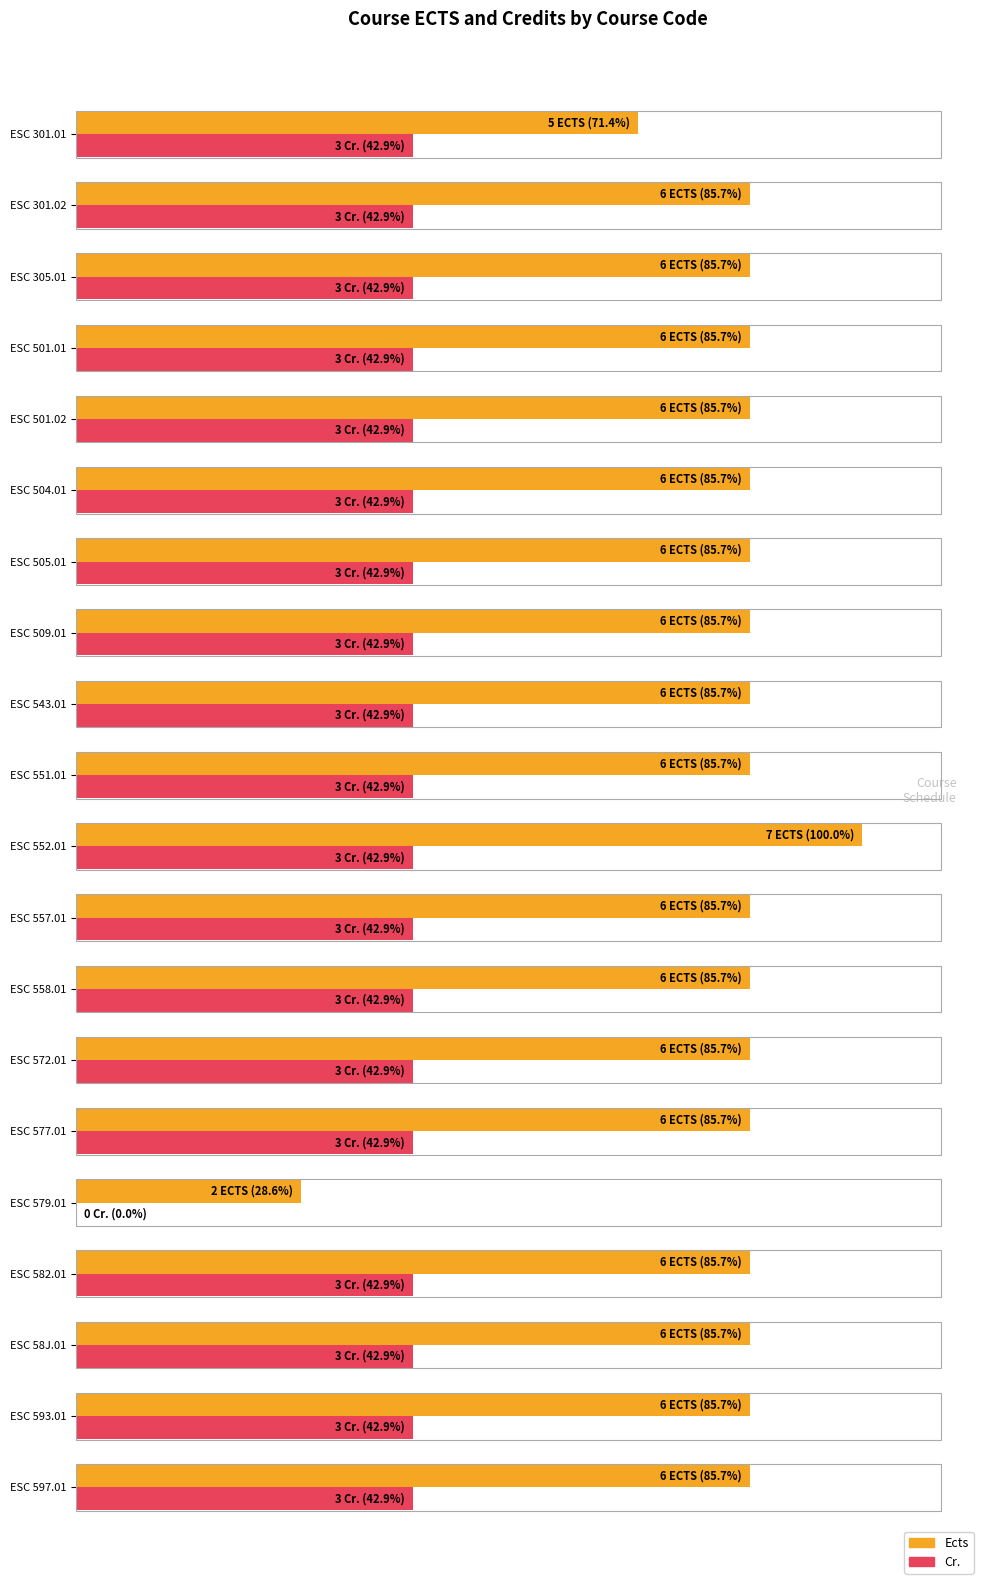

What are all the series names shown in the legend?

Ects, Cr.